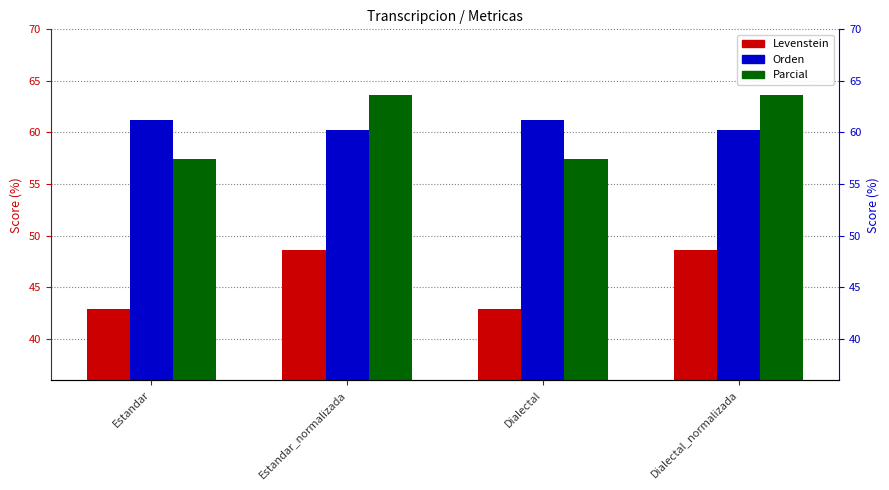

How many bars are there in each group?

3